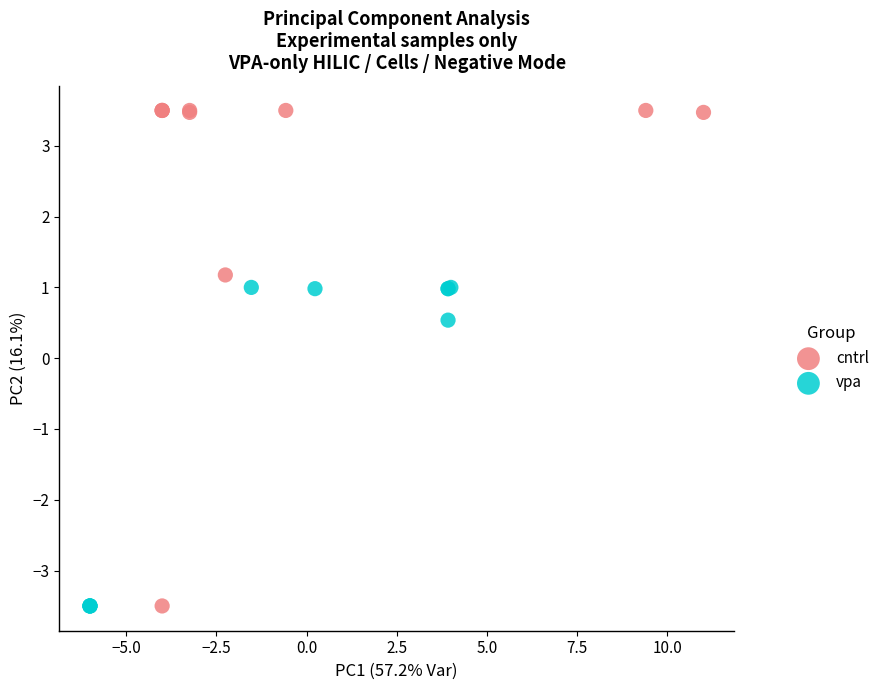

Which series contains the highest Y value?

cntrl